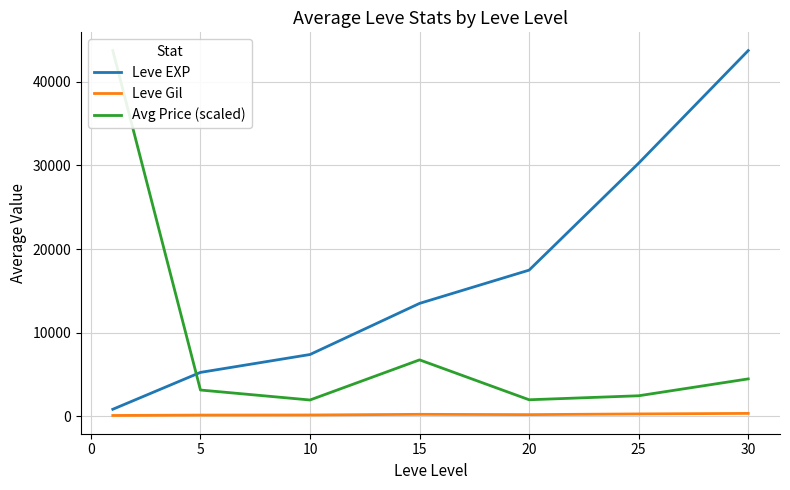

What is the value of the Avg Price (scaled) point at the 5th from the left?

1990.1